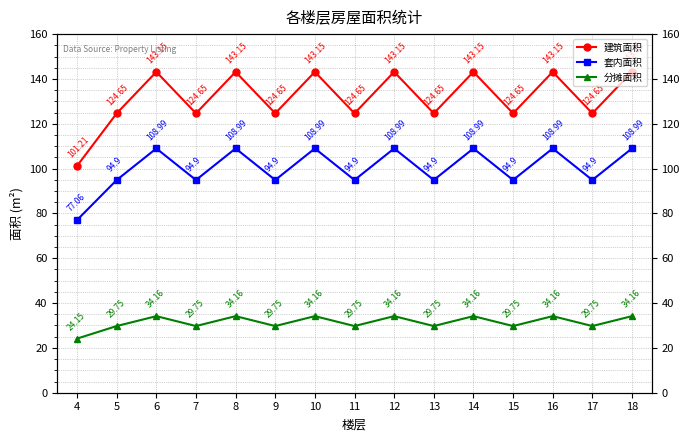

True or false: 分摊面积 and 建筑面积 intersect in this chart.

False